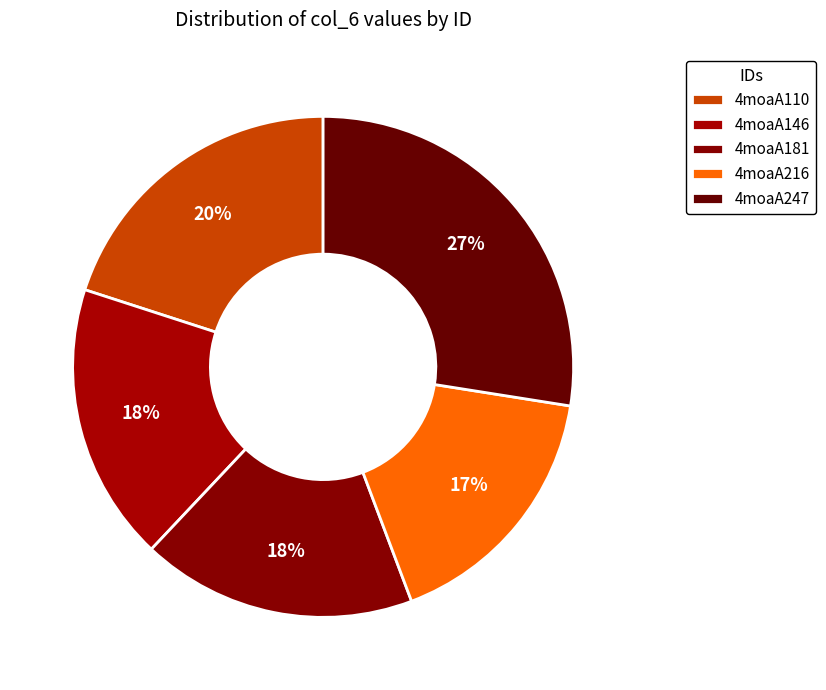

Between 4moaA247 and 4moaA146, which is larger?

4moaA247